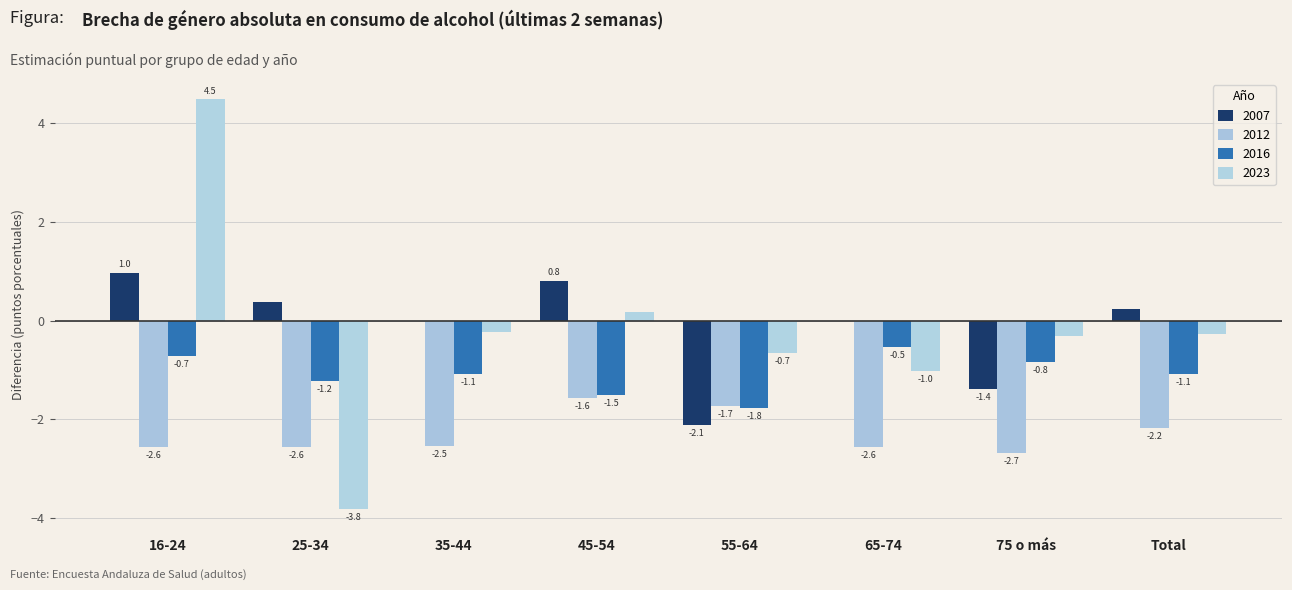

Which series has the largest total across all categories?

2007